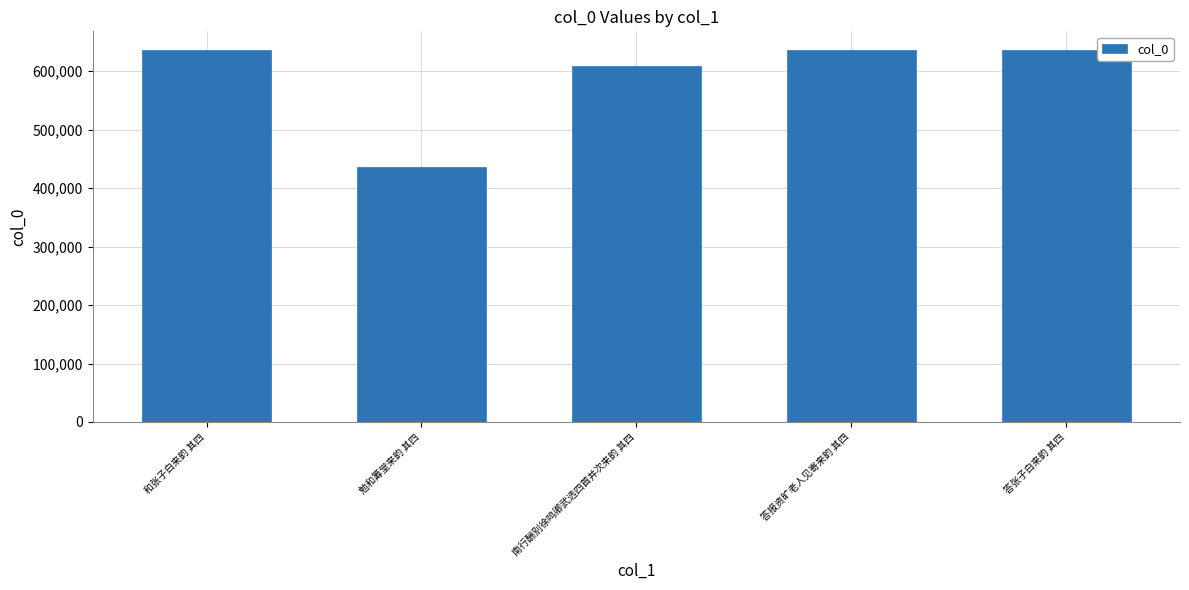

Read the value at 勉和筹堂来韵 其四, to the nearest 100.

435400